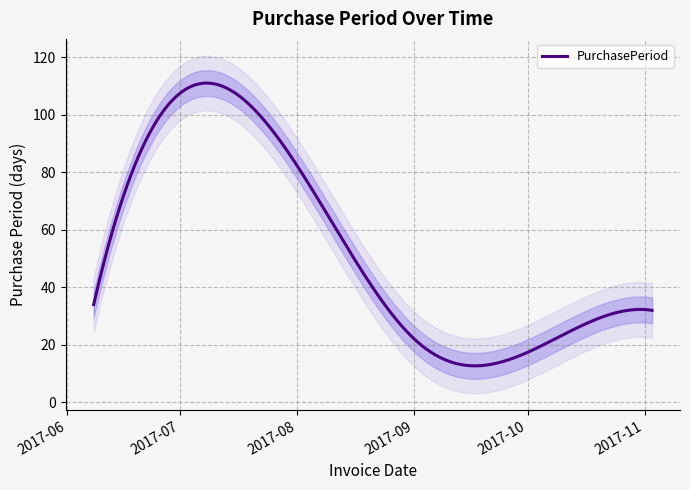

What is the difference between the second highest and second lowest values?

16